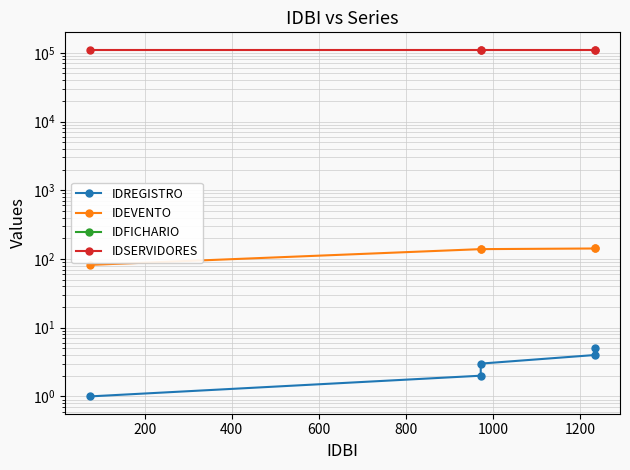

Count the number of data series in this chart.

4